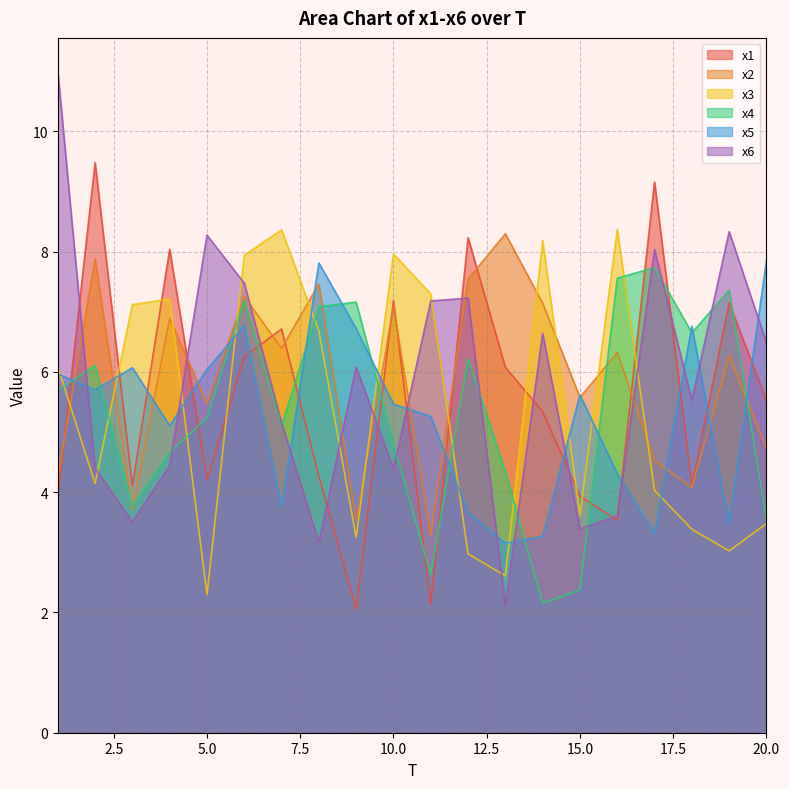

Between 19 and 20, which series saw the biggest shift?

x5